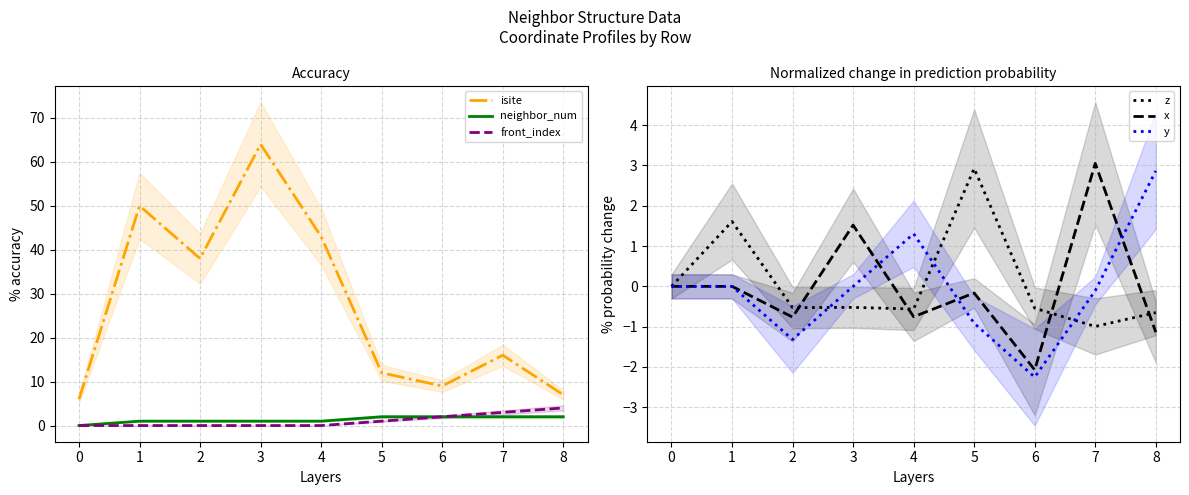

How many values in the y series exceed 0?

3